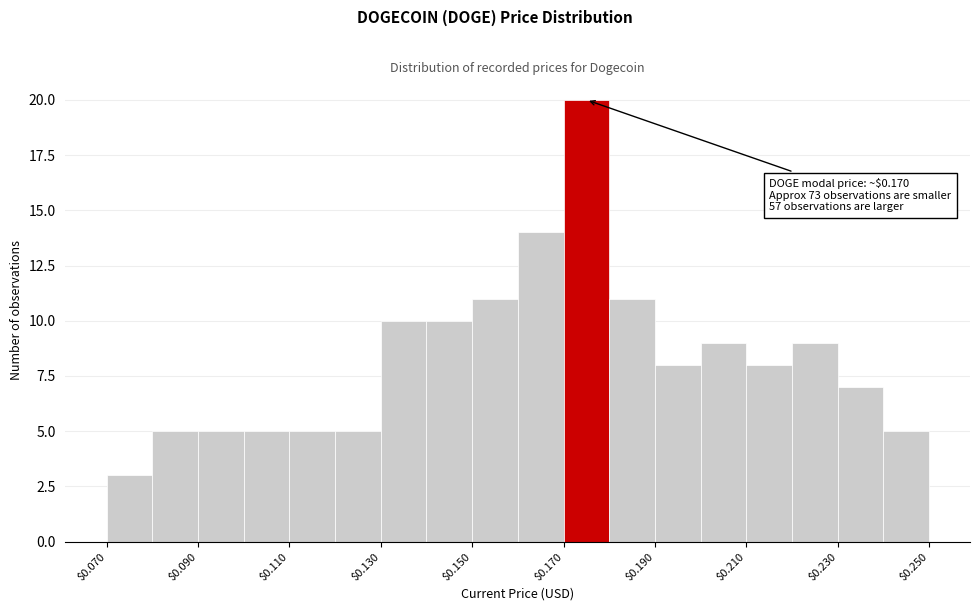

Over which range of the x-axis is the bar tallest?

0.17 to 0.18